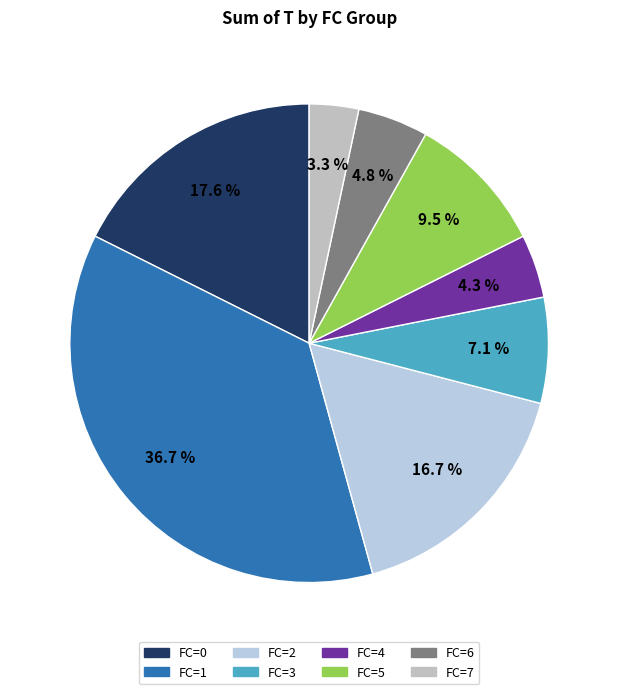

To the nearest percent, what is the difference between the largest and smallest slice percentages?

33%